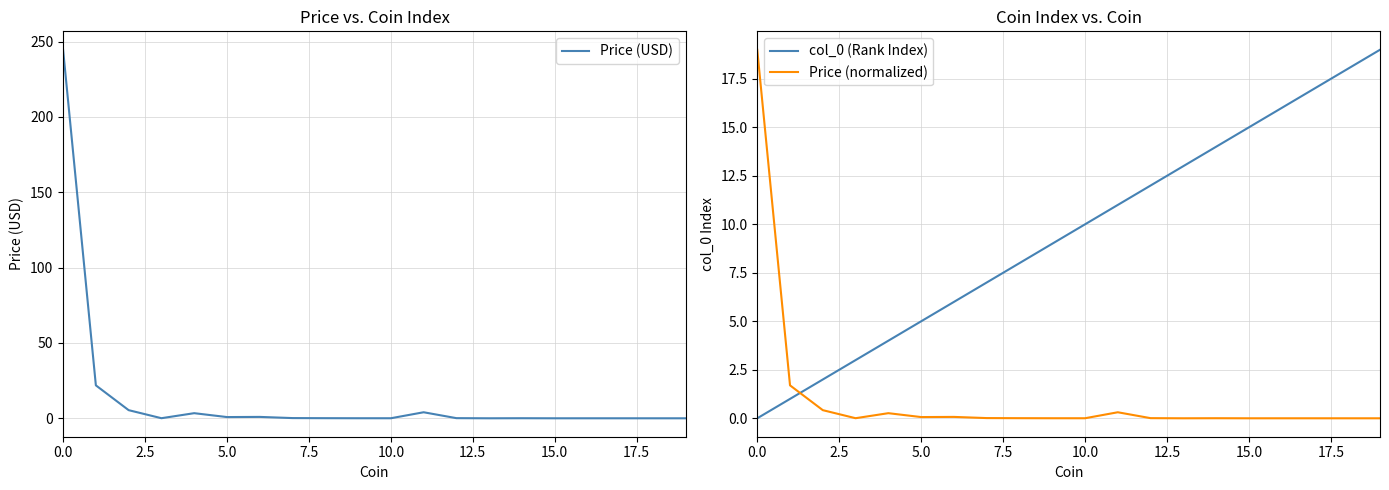

Which category has the highest value in the col_0 (Rank Index) series?

19